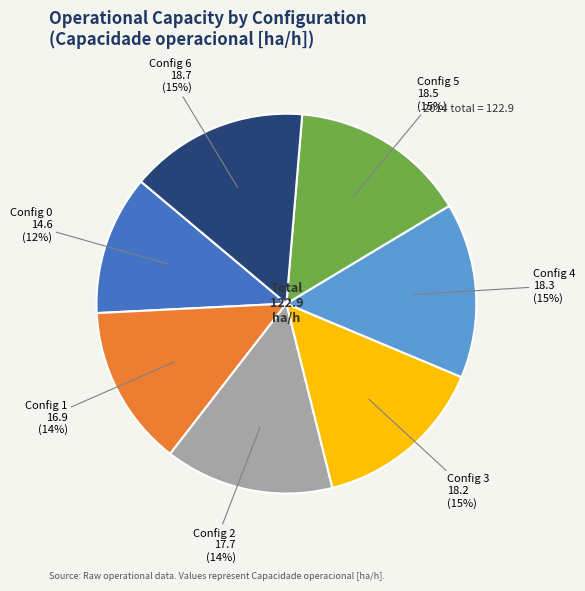

Does any single category account for the majority?

No